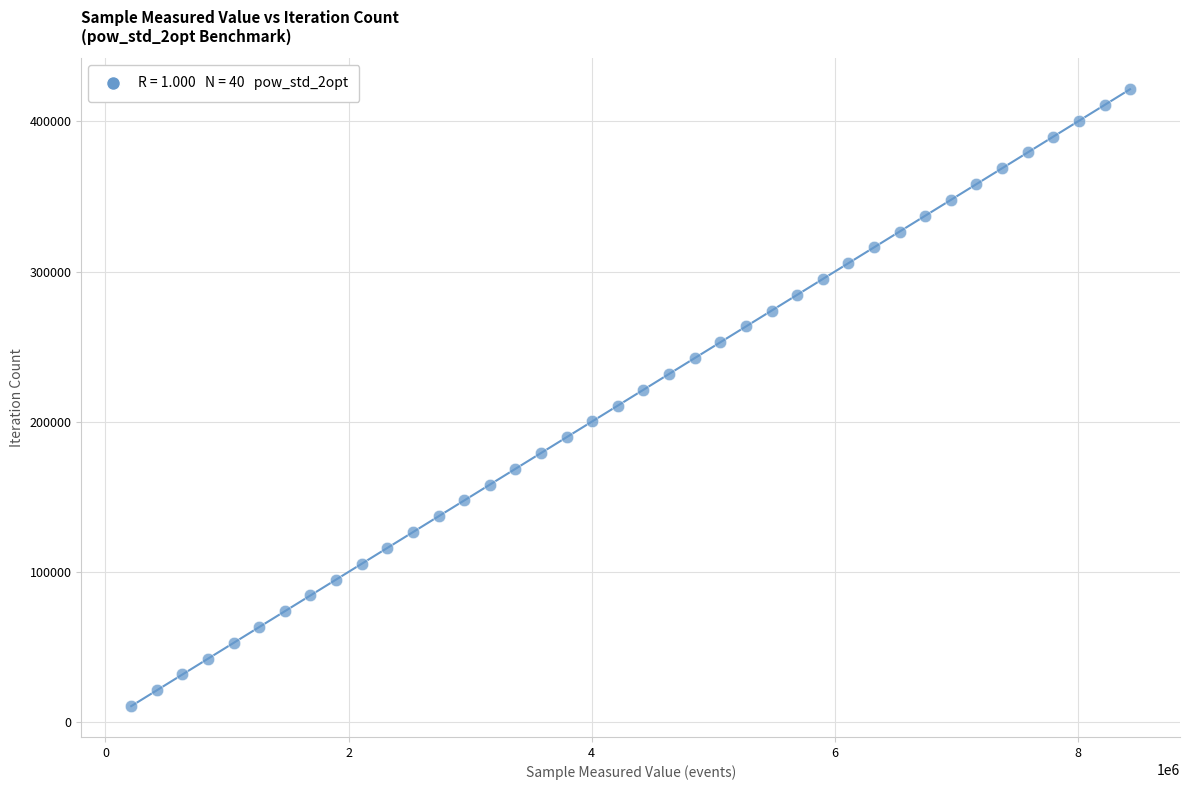

What is the range of Y values (max minus min)?

410904